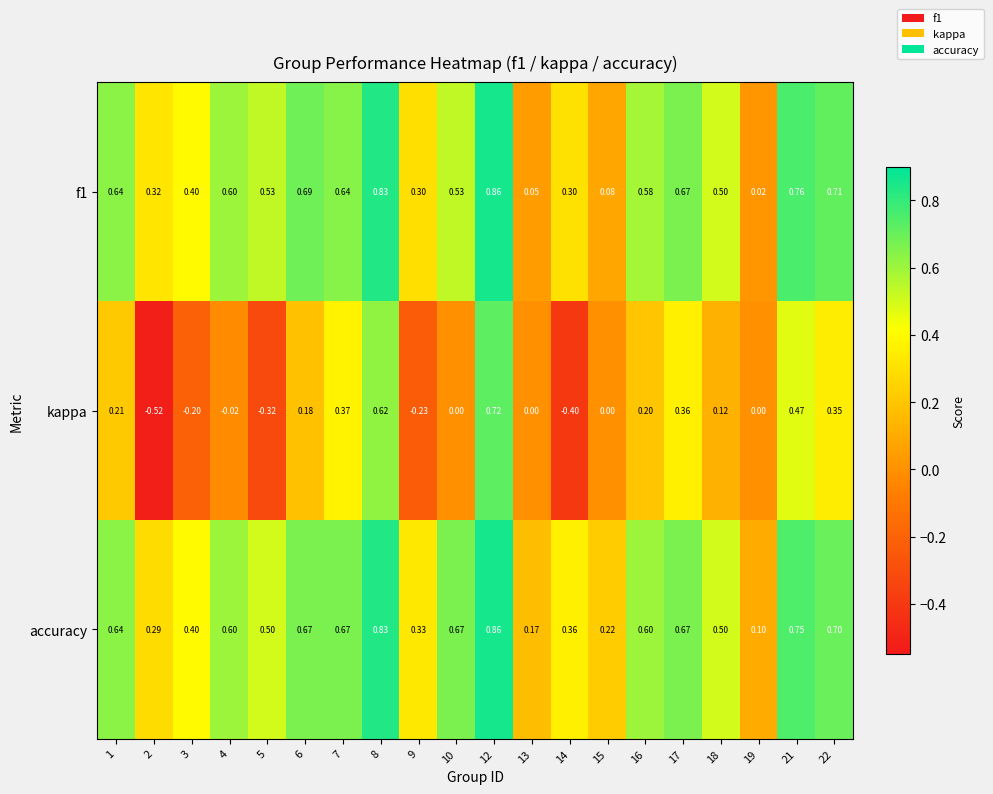

Which series has the largest total across all categories?

accuracy